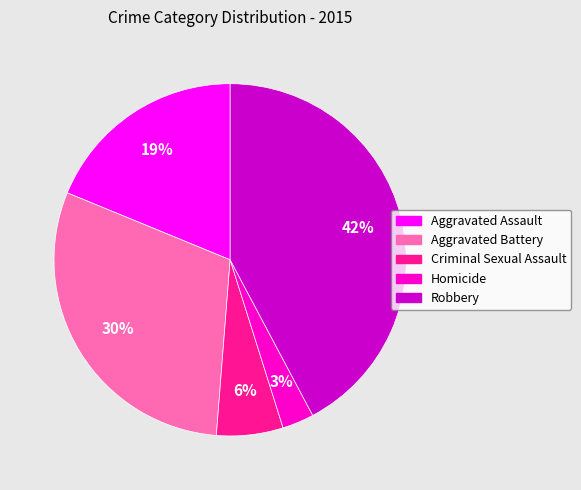

To the nearest percent, what is the combined percentage of Criminal Sexual Assault and Aggravated Assault?

25%